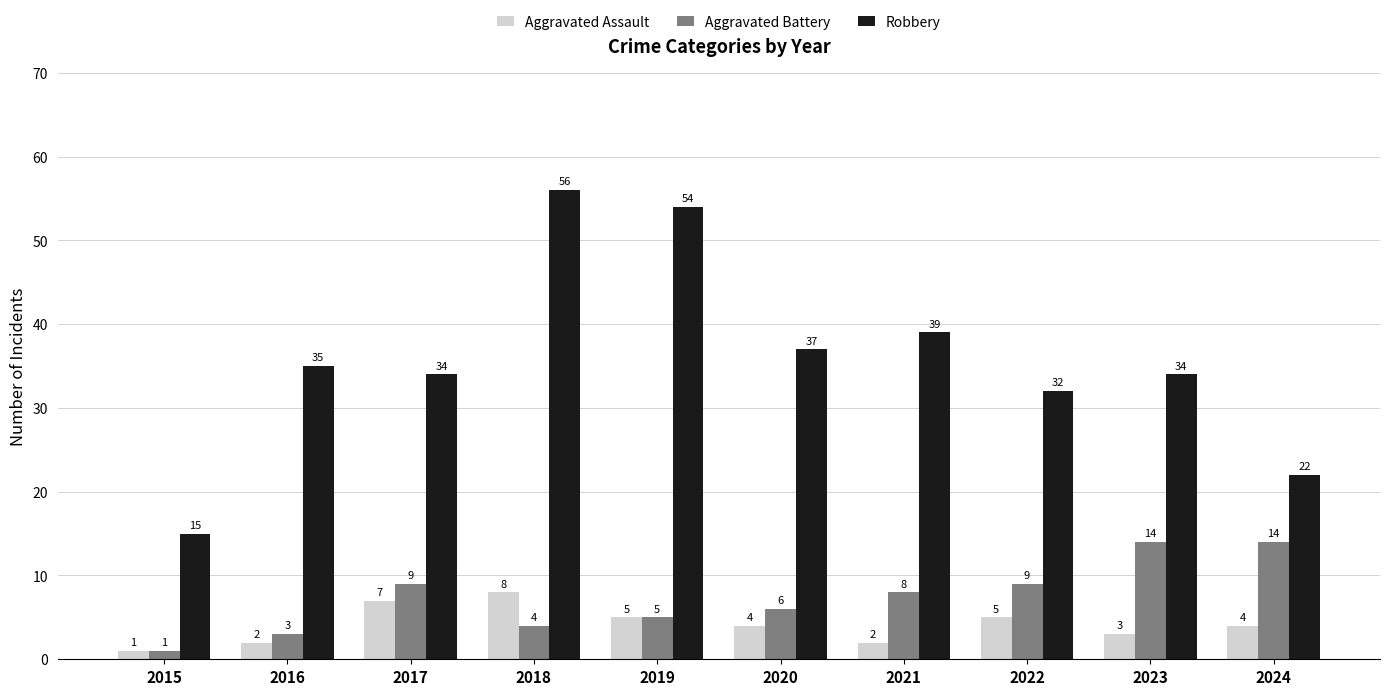

What is the greatest value displayed?

56